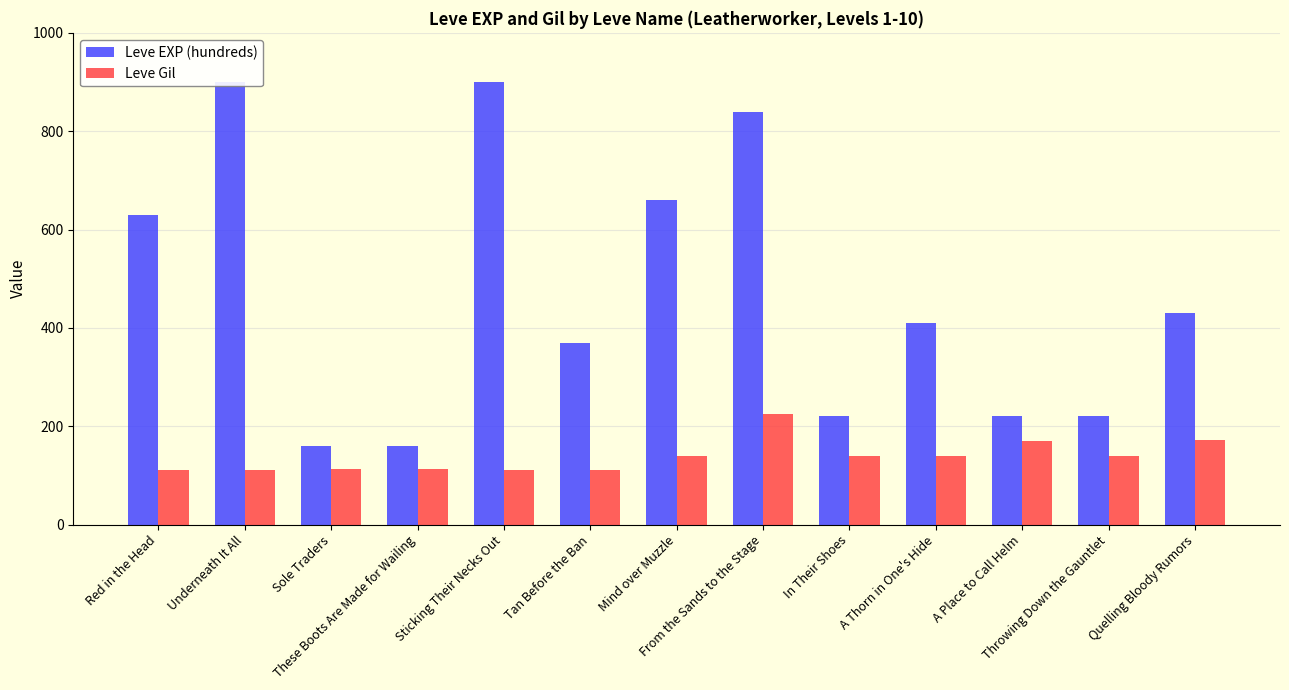

What is the average value of the Leve Gil series?

138